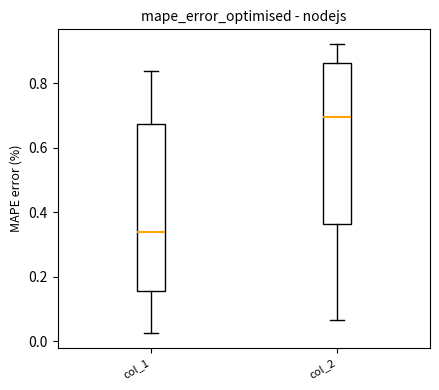

Reading left to right, transcribe this box plot: for each box, give where its median line is, the range the box spans, and where its two whiskers end, as read against the y-axis. The values are not printed on the chart, so give them approximately, as read against the axis.

col_1: median 0.34, box 0.16 to 0.68, whiskers 0.02 to 0.84
col_2: median 0.70, box 0.36 to 0.86, whiskers 0.06 to 0.92